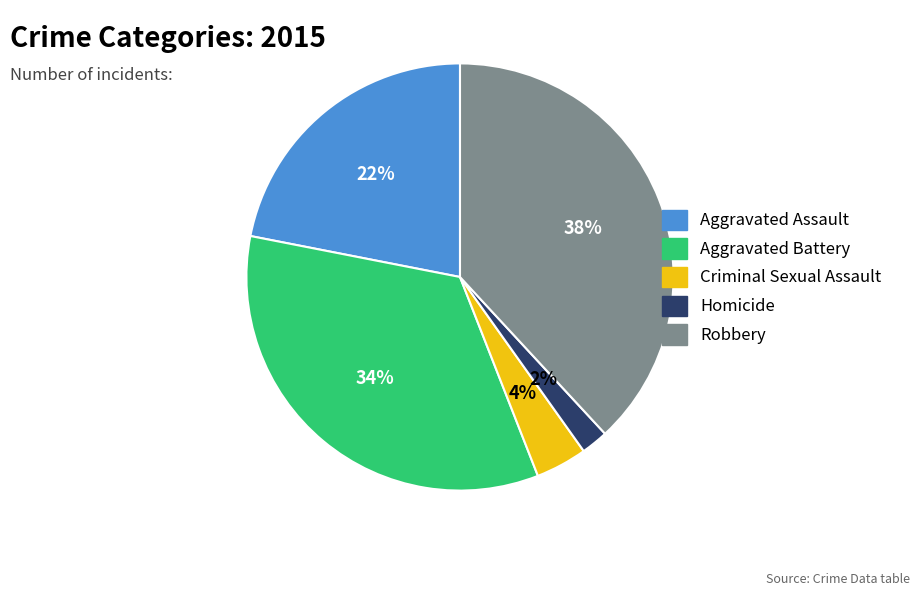

How many slices are in this pie chart?

5